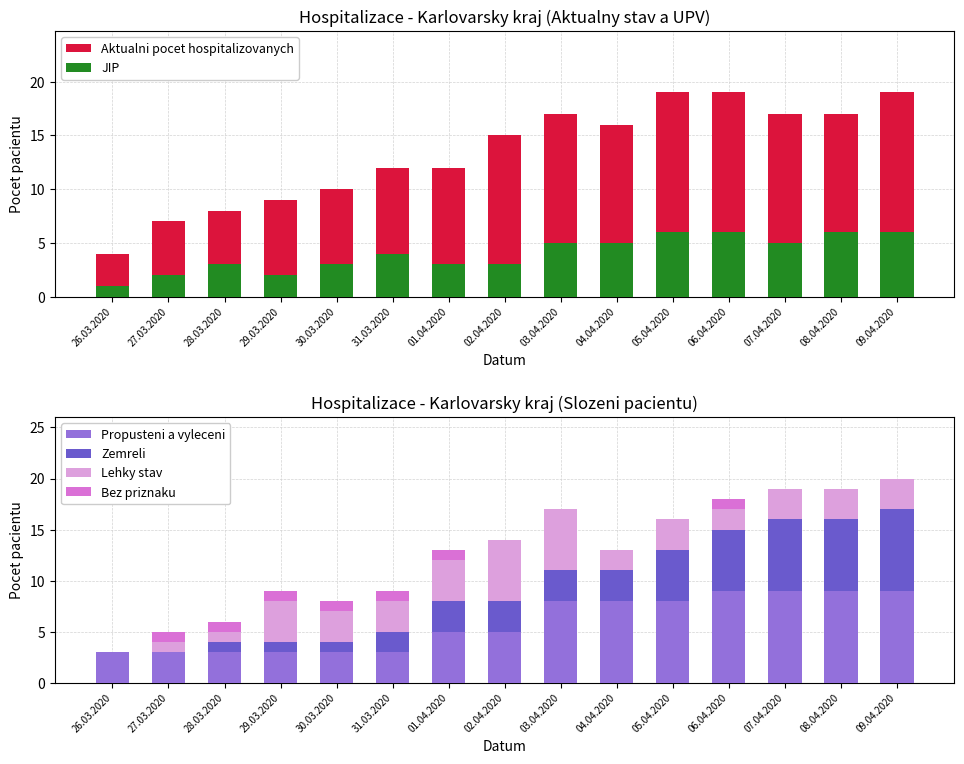

What is the spread (max minus min) of values at 28.03.2020?

7